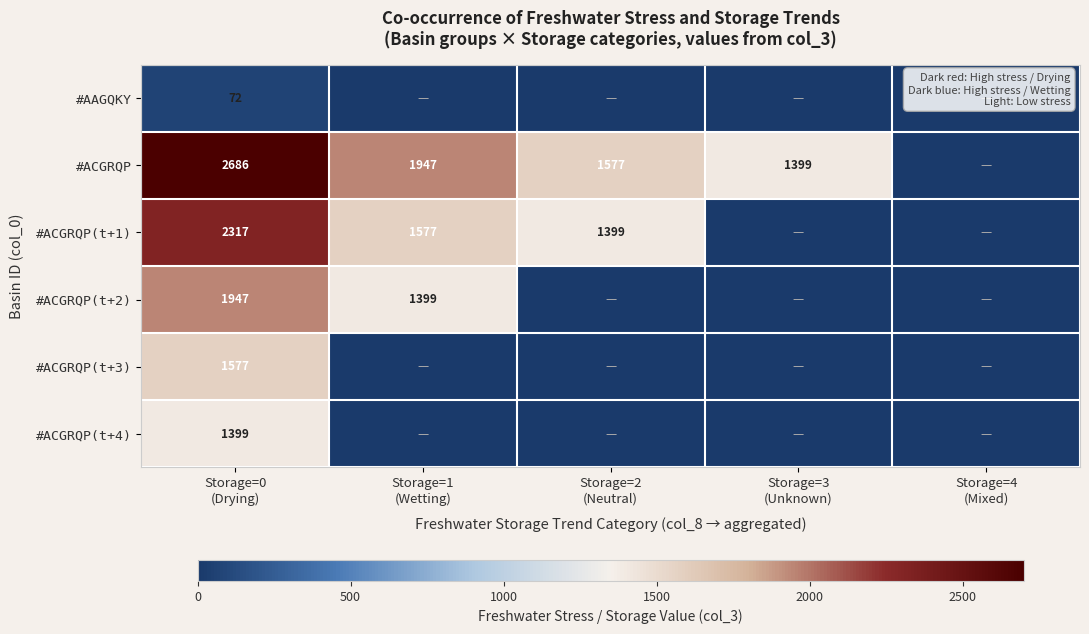

Which category has the lowest value in the #AAGQKY series?

Storage=1 (Wetting)